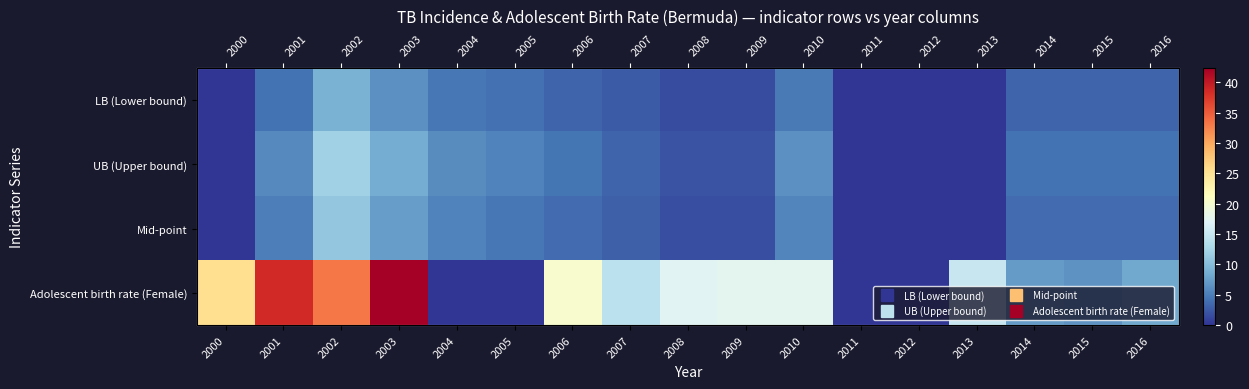

Which series has the largest range (max minus min)?

Adolescent birth rate (Female)